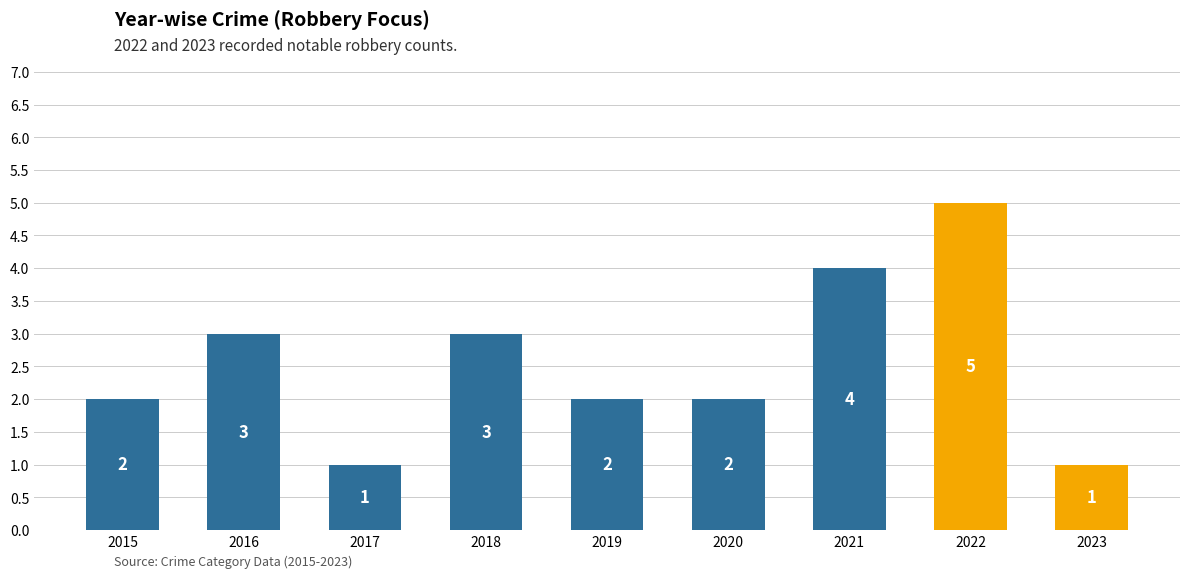

The value at 2021 is 4. True or false?

True